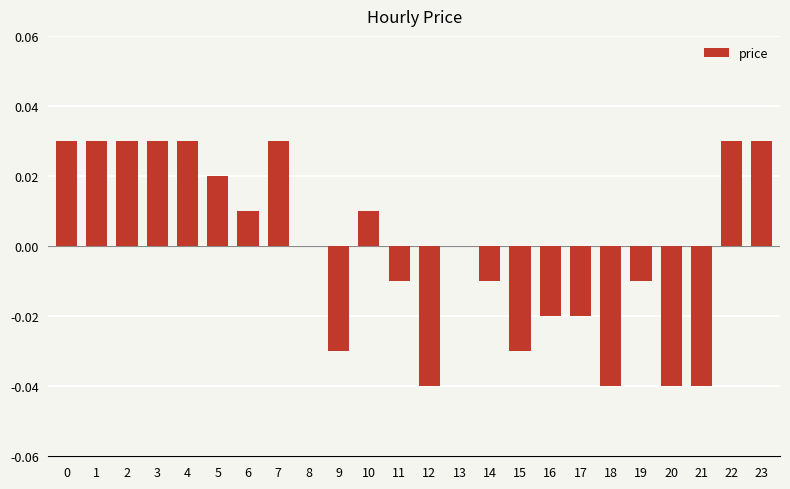

Which has a higher value, 3 or 21?

3